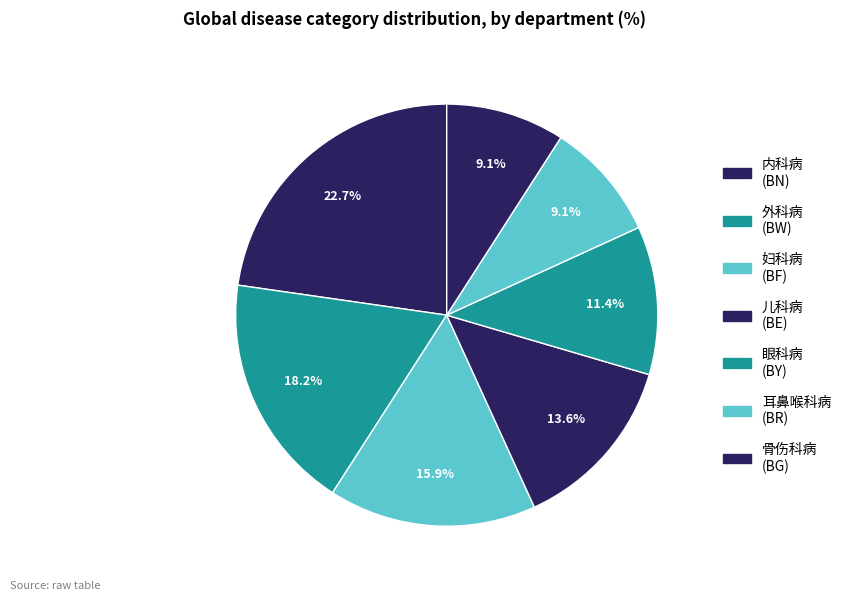

Which slice is the smallest?

耳鼻喉科病